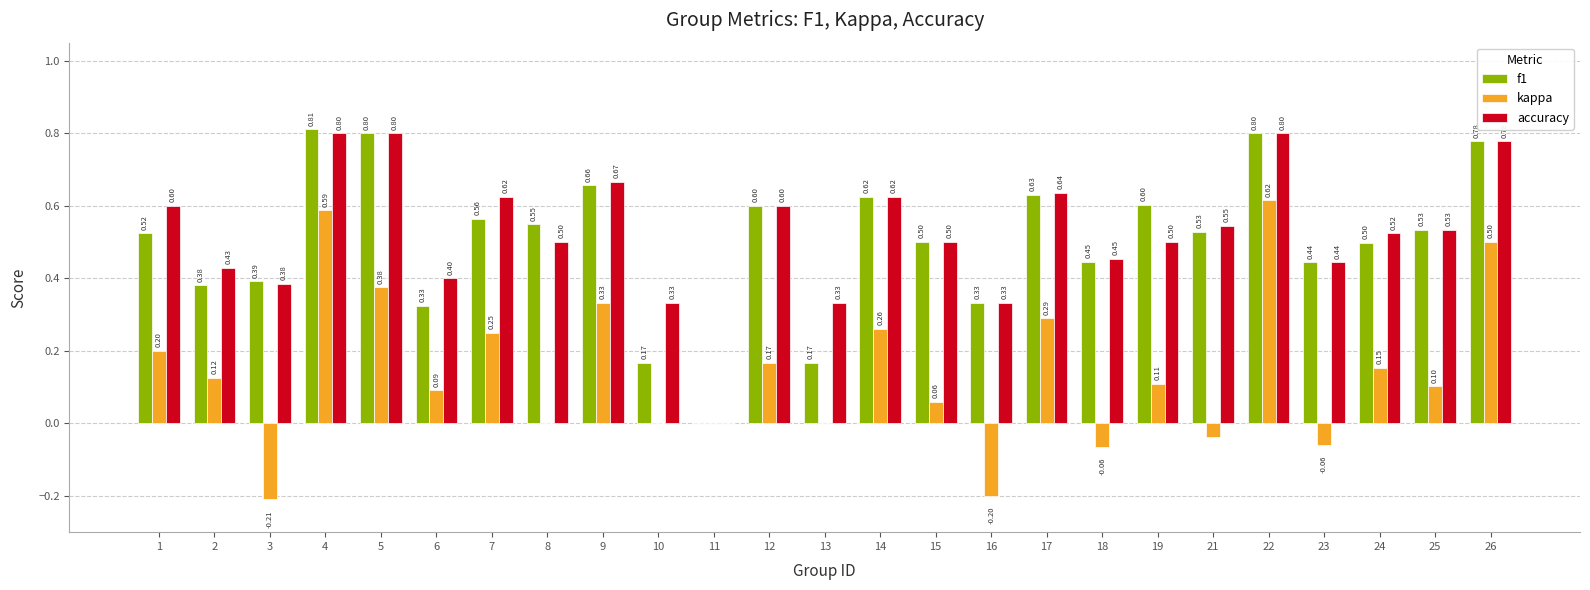

At which category is the sum across all series the highest?

22